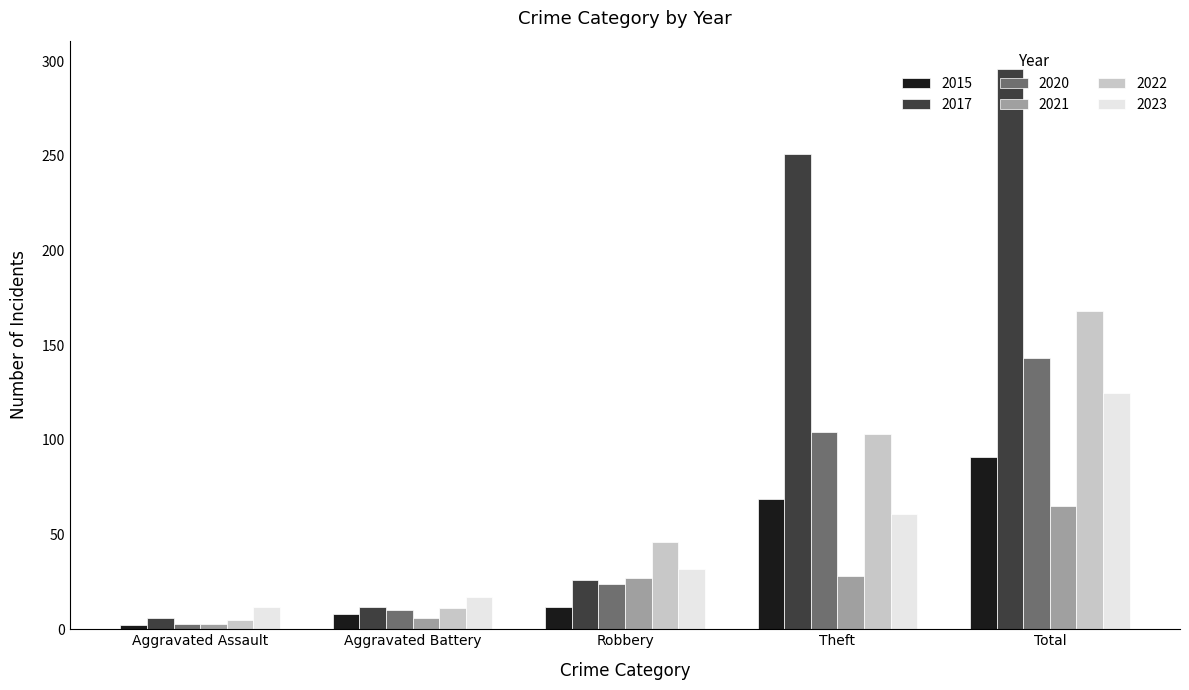

At which category does the chart reach its minimum across all series?

Aggravated Assault